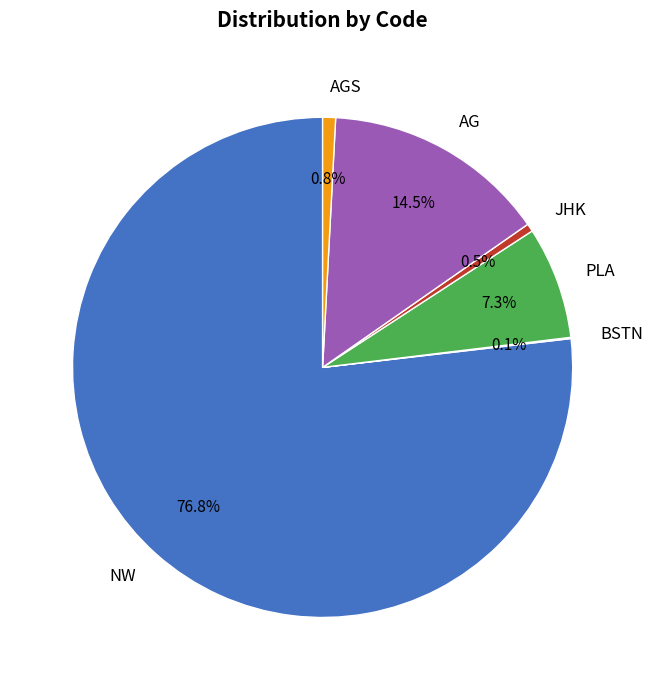

To the nearest percent, what percentage of the pie is AGS?

1%